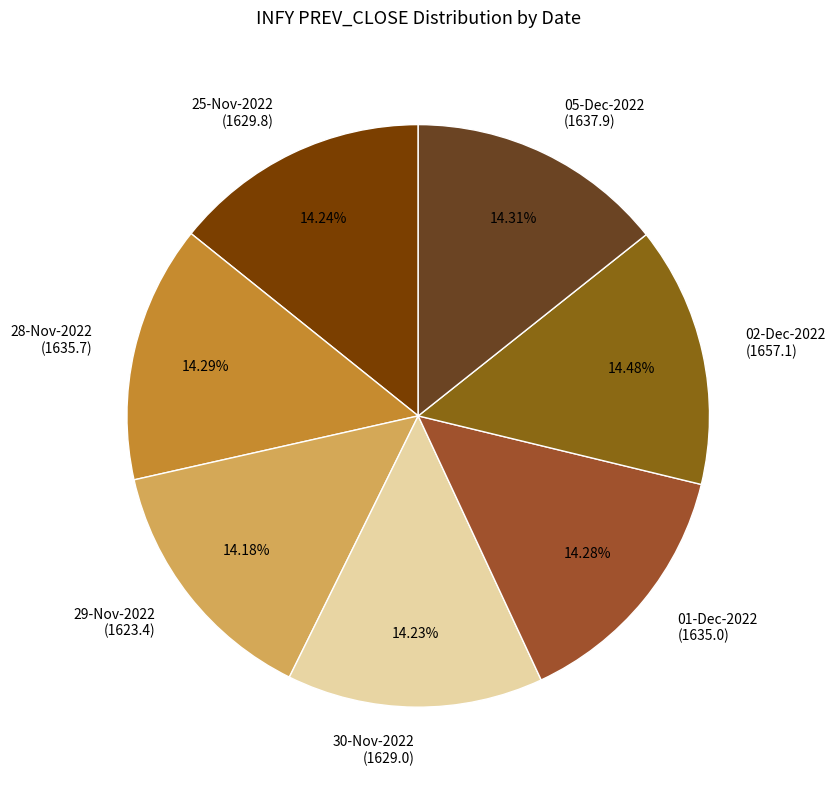

To the nearest percent, what percentage of the pie is 30-Nov-2022?

14%